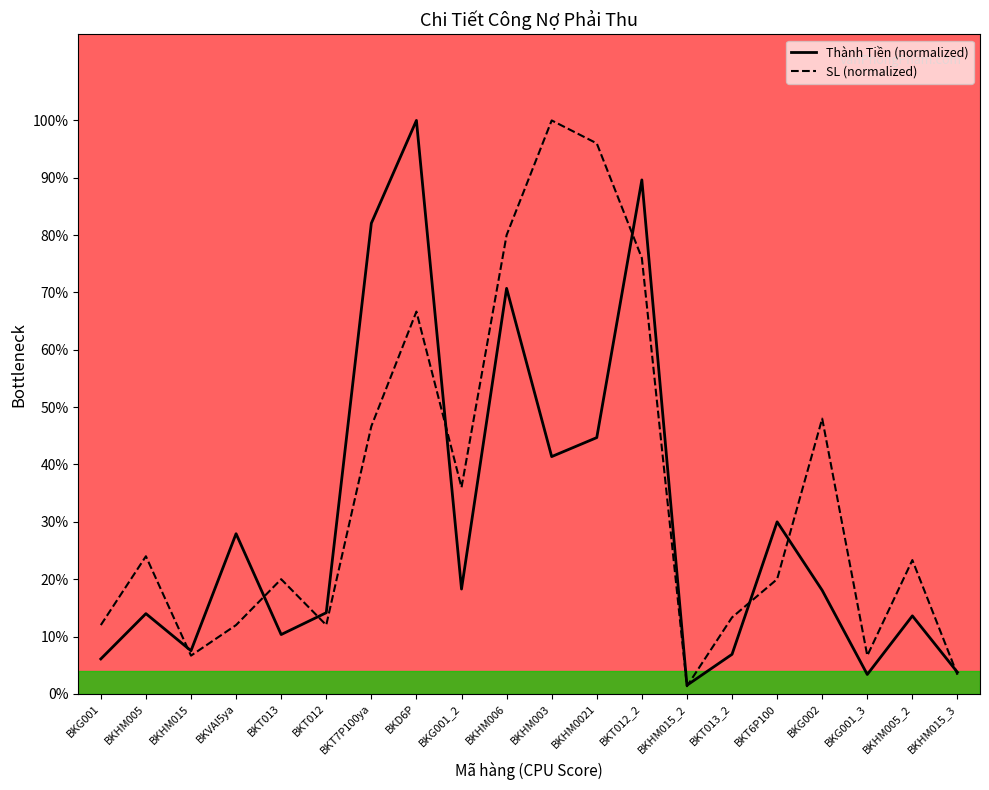

What position from the right is BKD6P?

13